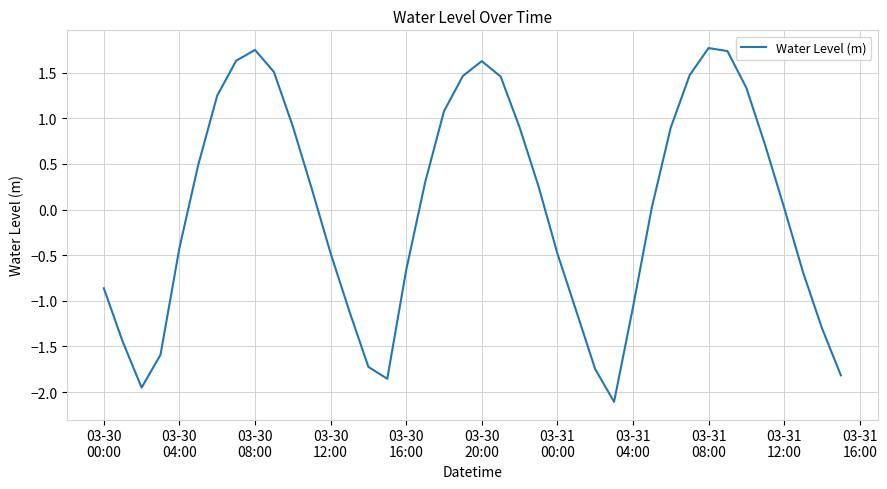

What is the difference between the maximum and minimum values?

3.9